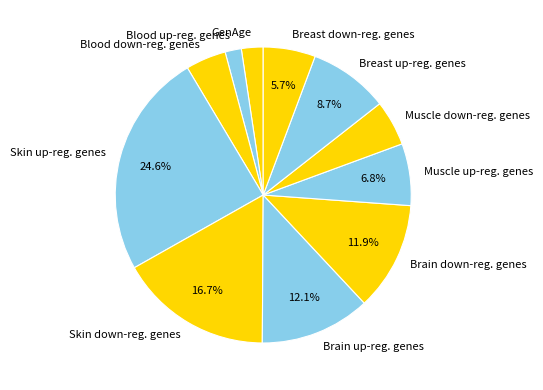

What is the ratio of the value at Muscle down-reg. genes to the value at Brain down-reg. genes?

0.4